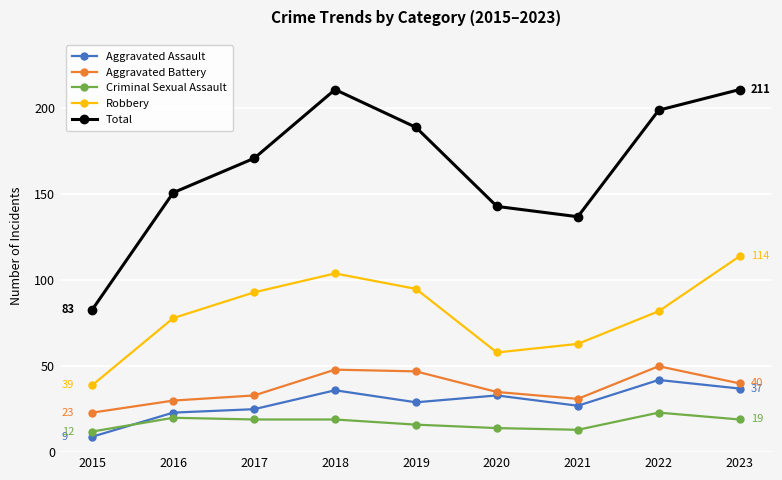

How many data points does each series have?

9